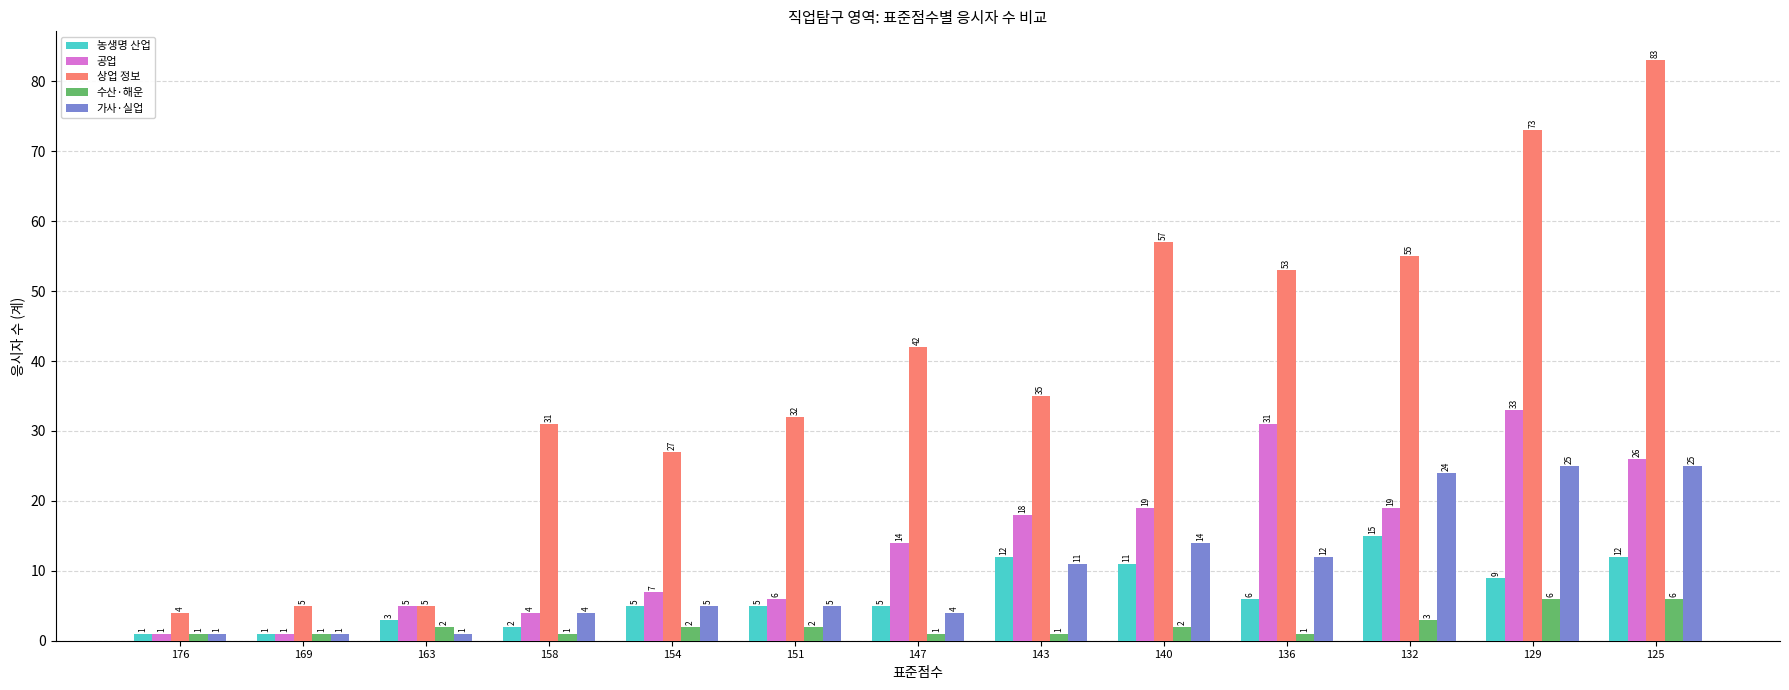

List the series in order of their peak value, highest first.

상업 정보, 공업, 가사·실업, 농생명 산업, 수산·해운